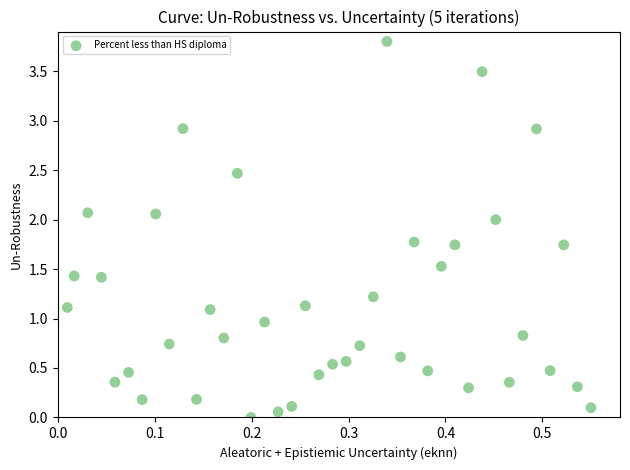

What is the range of Y values (max minus min)?

3.8